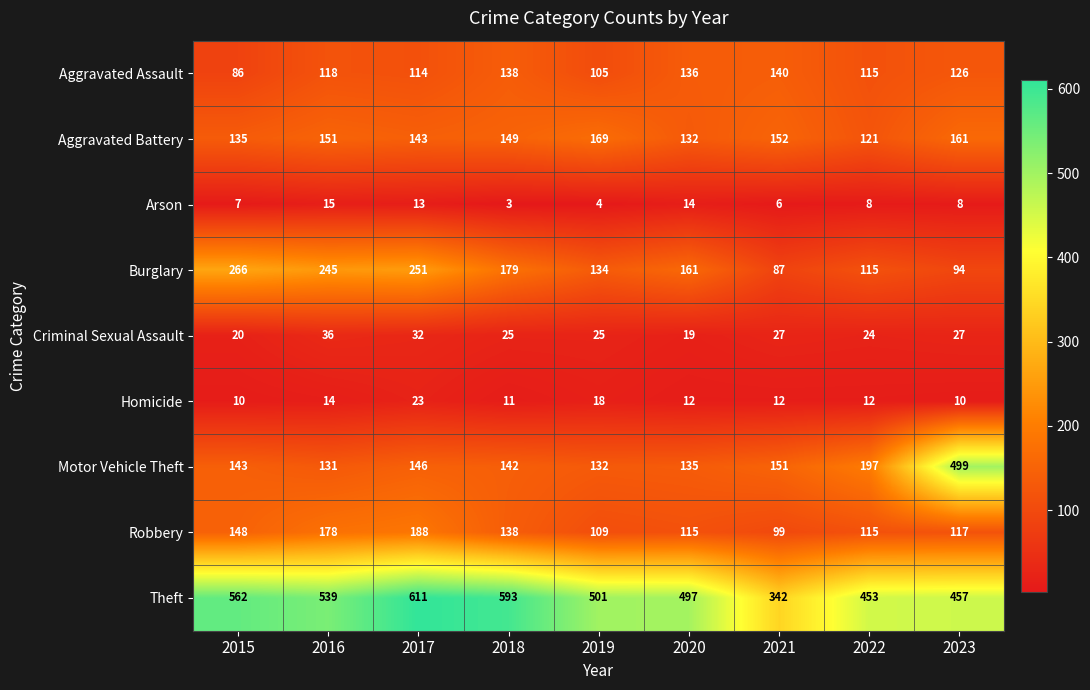

Count the number of data series in this chart.

9